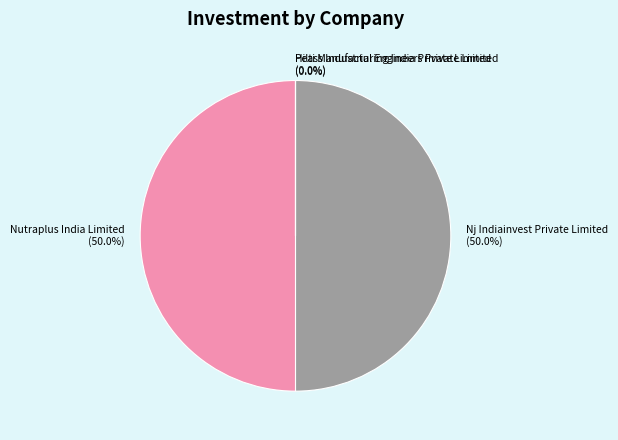

Does any single category account for the majority?

No